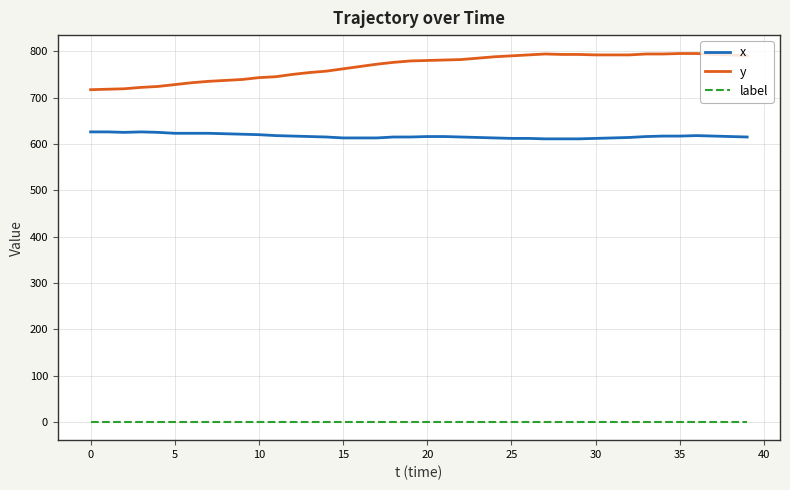

Rank the series by their average value, from highest to lowest.

y, x, label